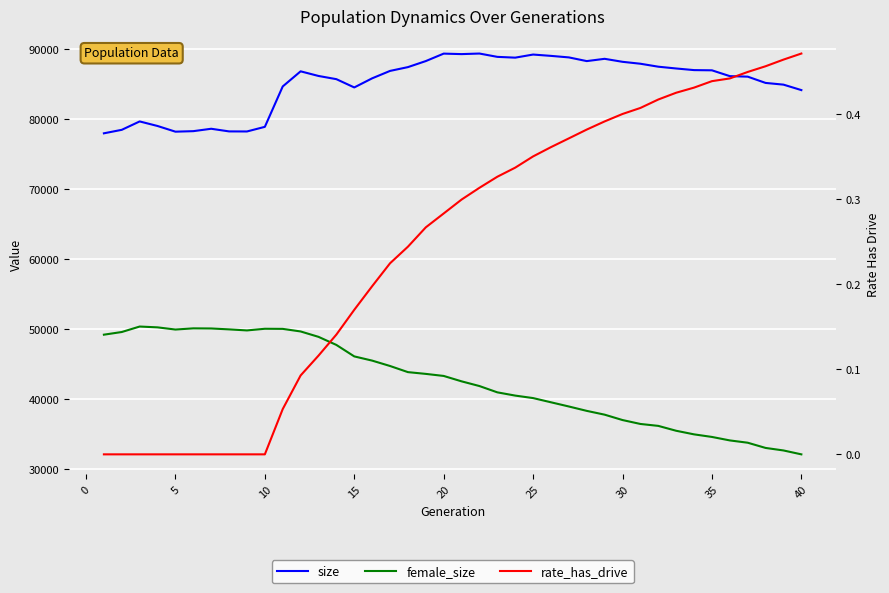

What is the approximate value of size at 20?

89315.0